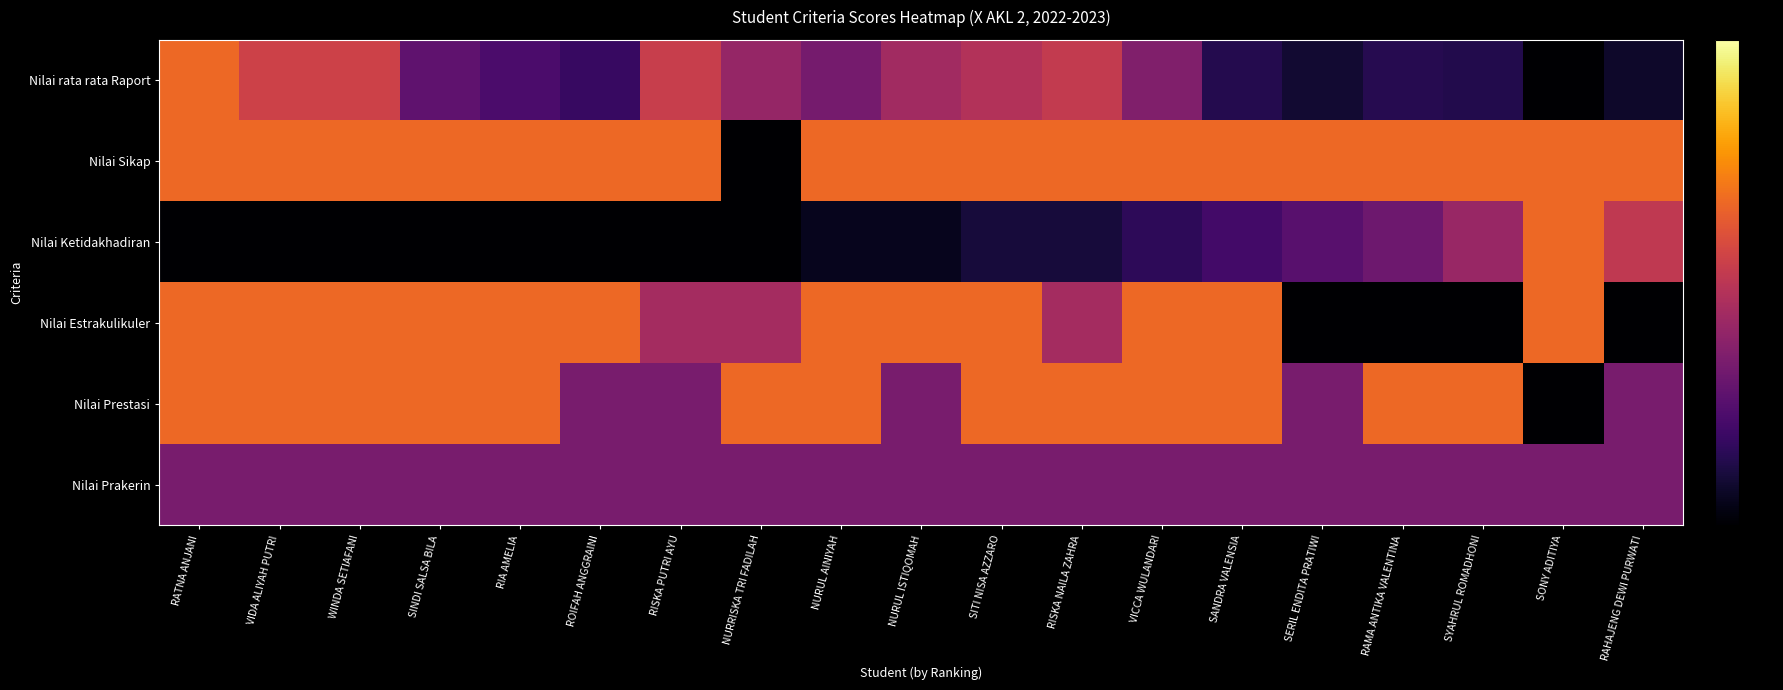

What is the total value across all series at SERIL ENDITA PRATIWI?

-1.0